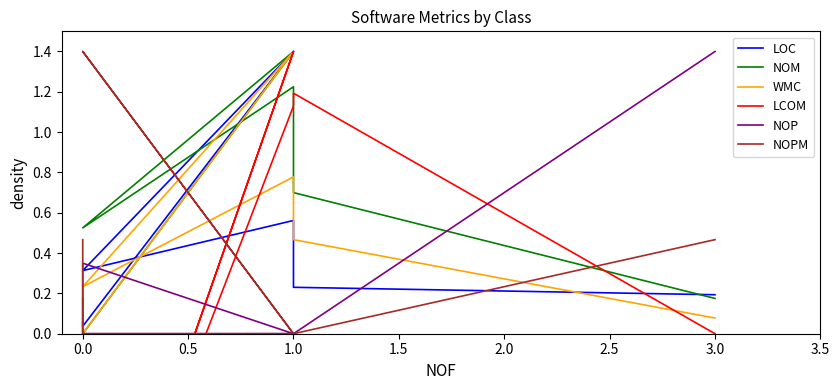

Is it true that NOP equals 0.8 at 0.0?

False